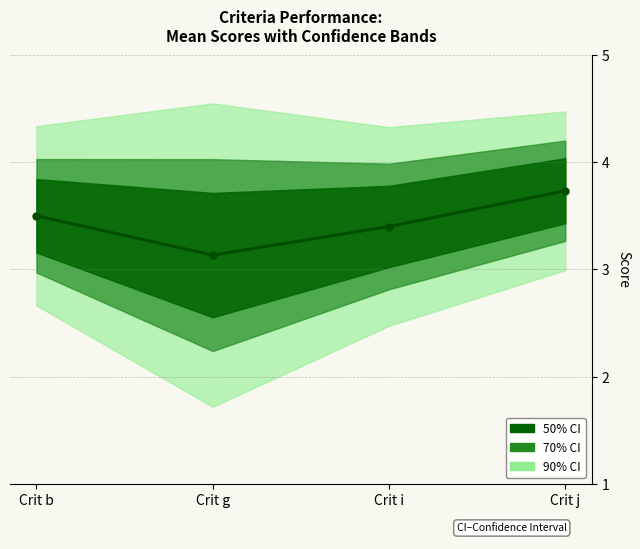

List the labels in order of value, largest first.

Crit j, Crit b, Crit i, Crit g